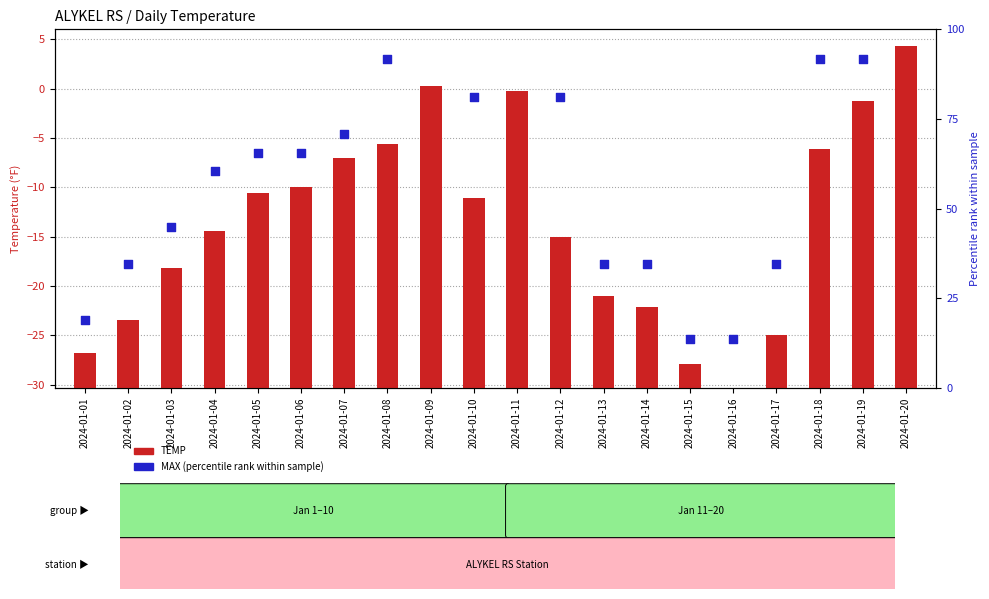

Which series contains the lowest Y value?

TEMP